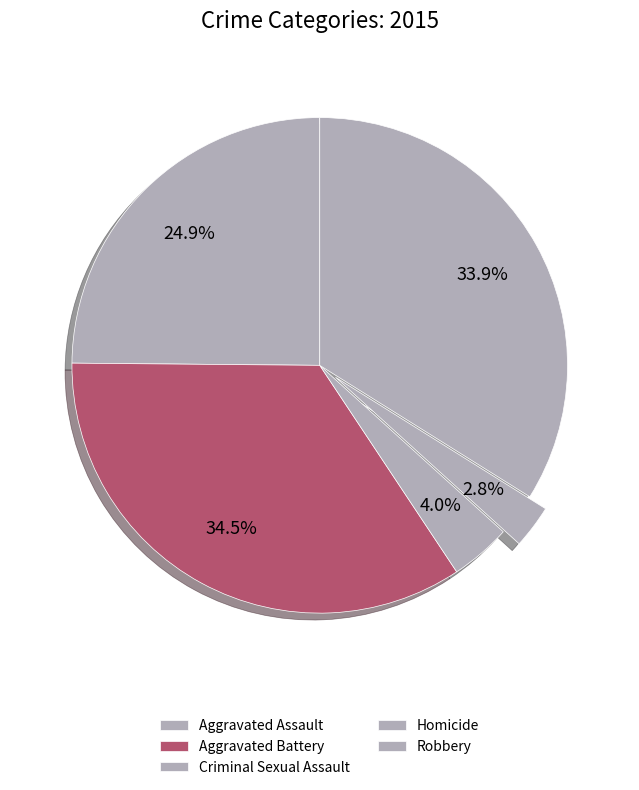

Which slice is the largest?

Aggravated Battery